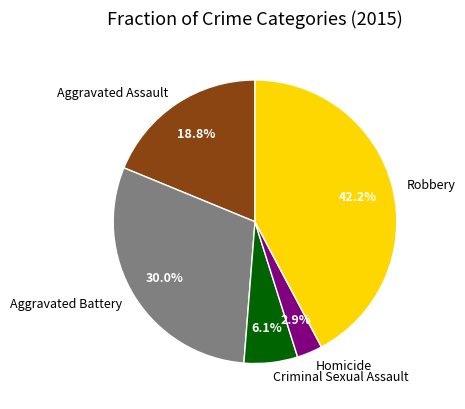

Does any single category account for the majority?

No